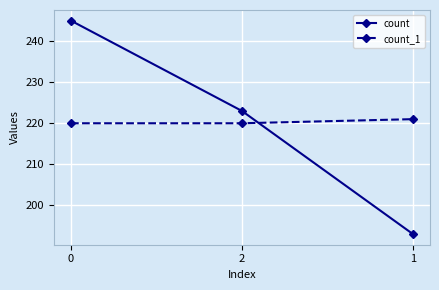

What is the difference between the highest and lowest values at 2?

3